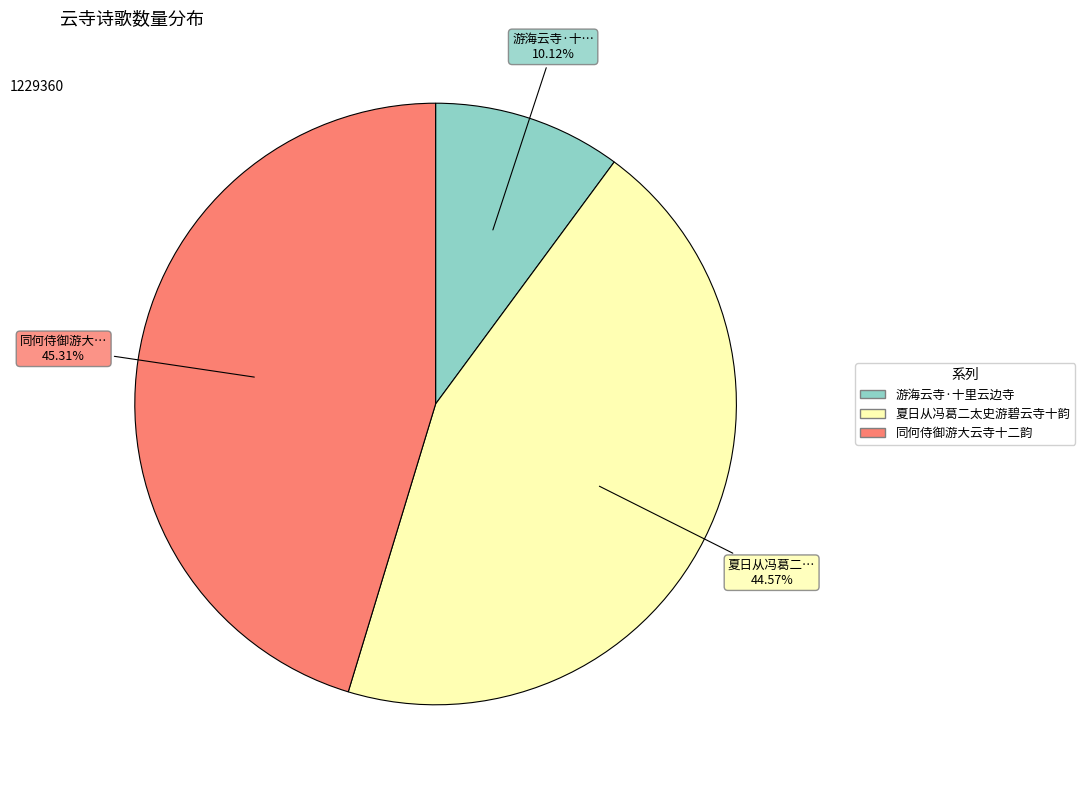

Does 同何侍御游大云寺十二韵 represent more than half of the total?

No